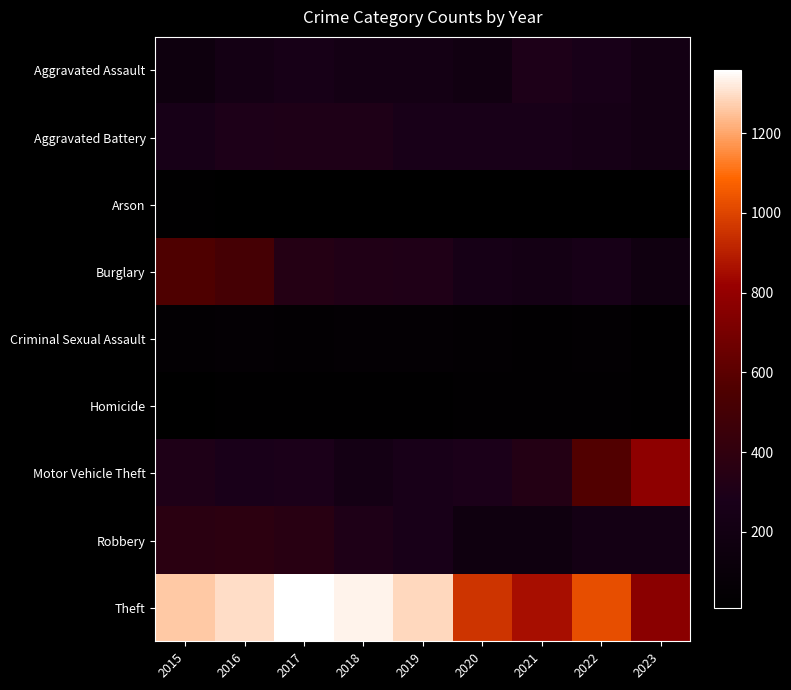

Rank the series at 2018 from lowest to highest value.

Arson, Homicide, Criminal Sexual Assault, Aggravated Assault, Motor Vehicle Theft, Aggravated Battery, Robbery, Burglary, Theft